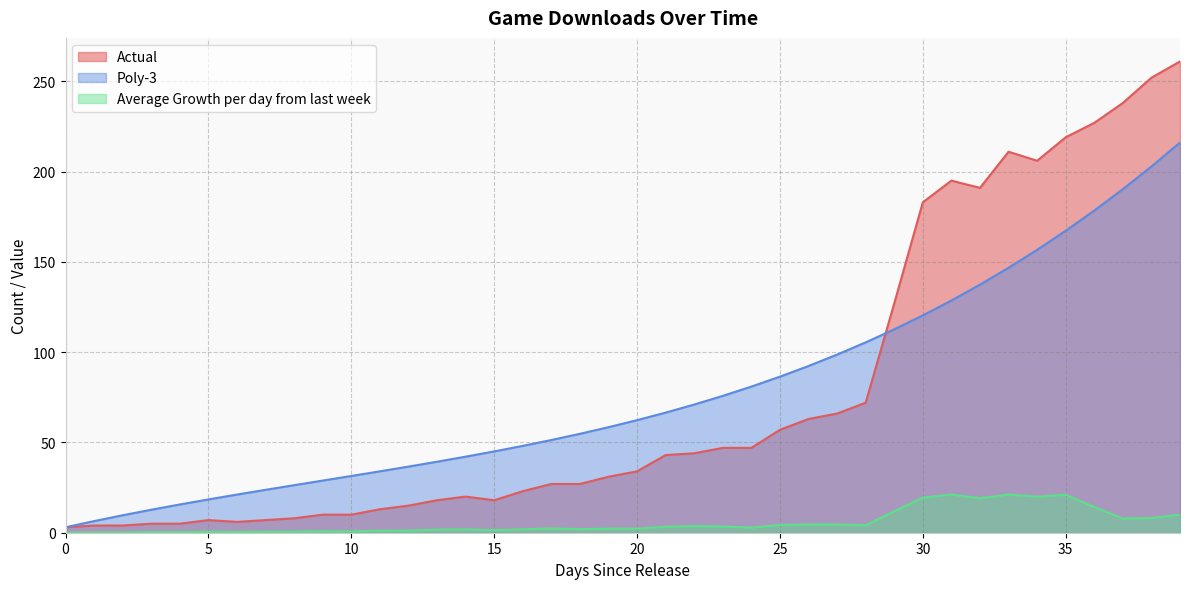

What is the total value across all series at 37?

436.1